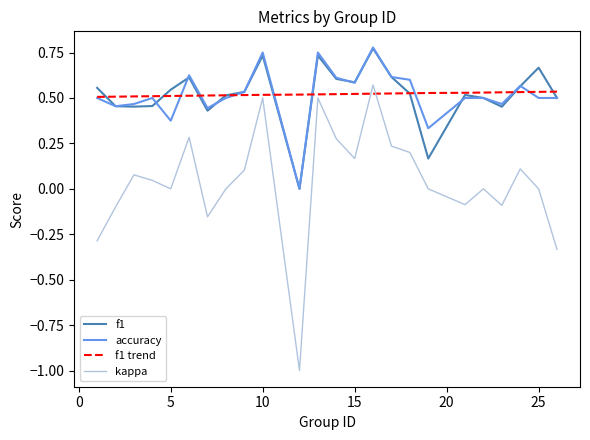

True or false: accuracy and kappa intersect in this chart.

False